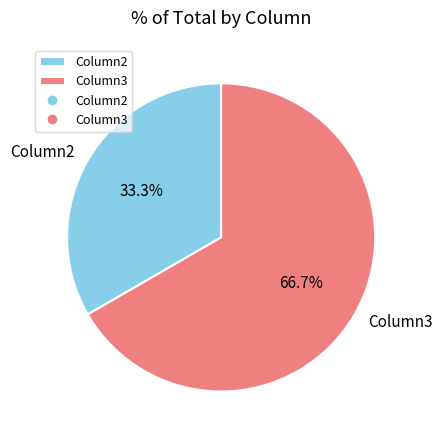

To the nearest percent, what portion does Column2 represent?

33%